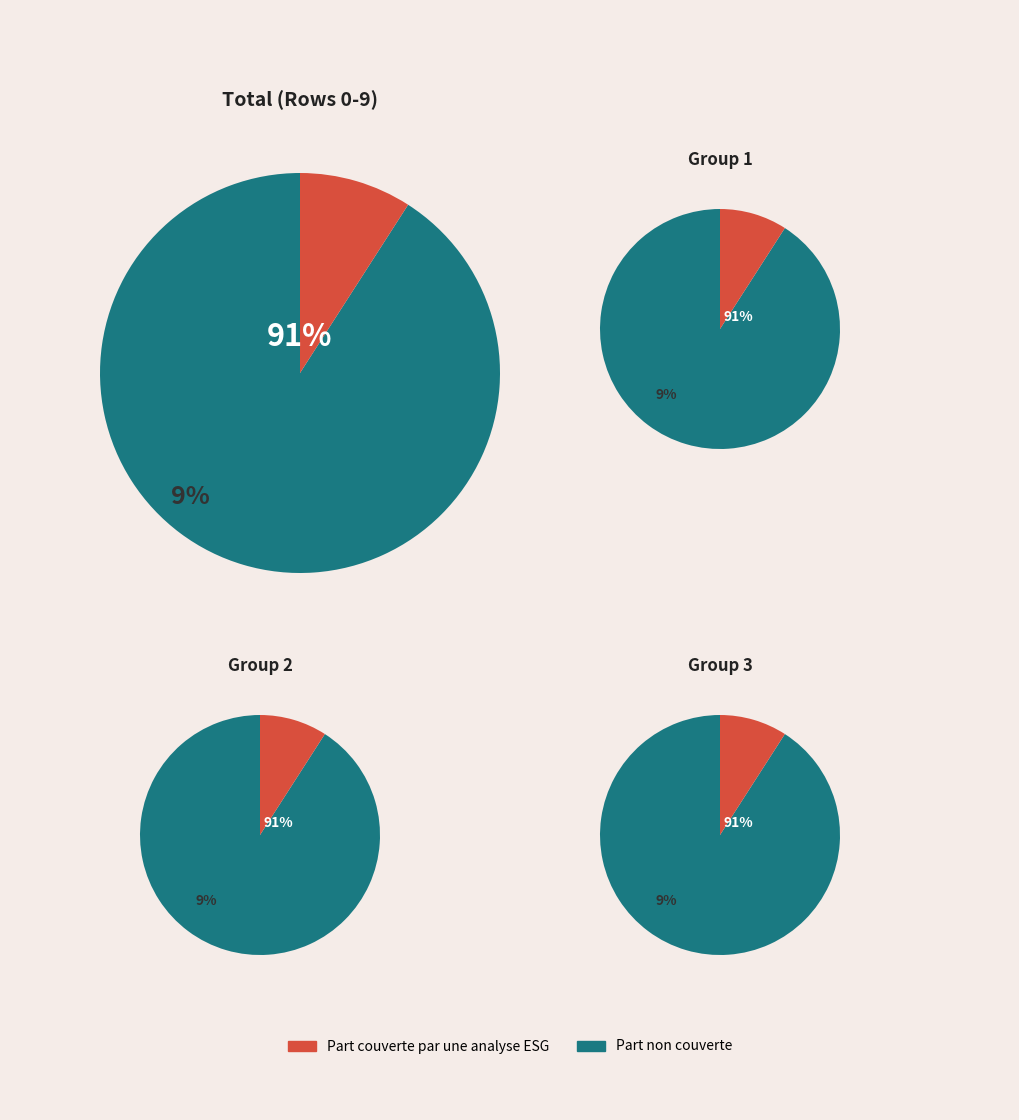

Is Row 7 the majority of the pie?

No